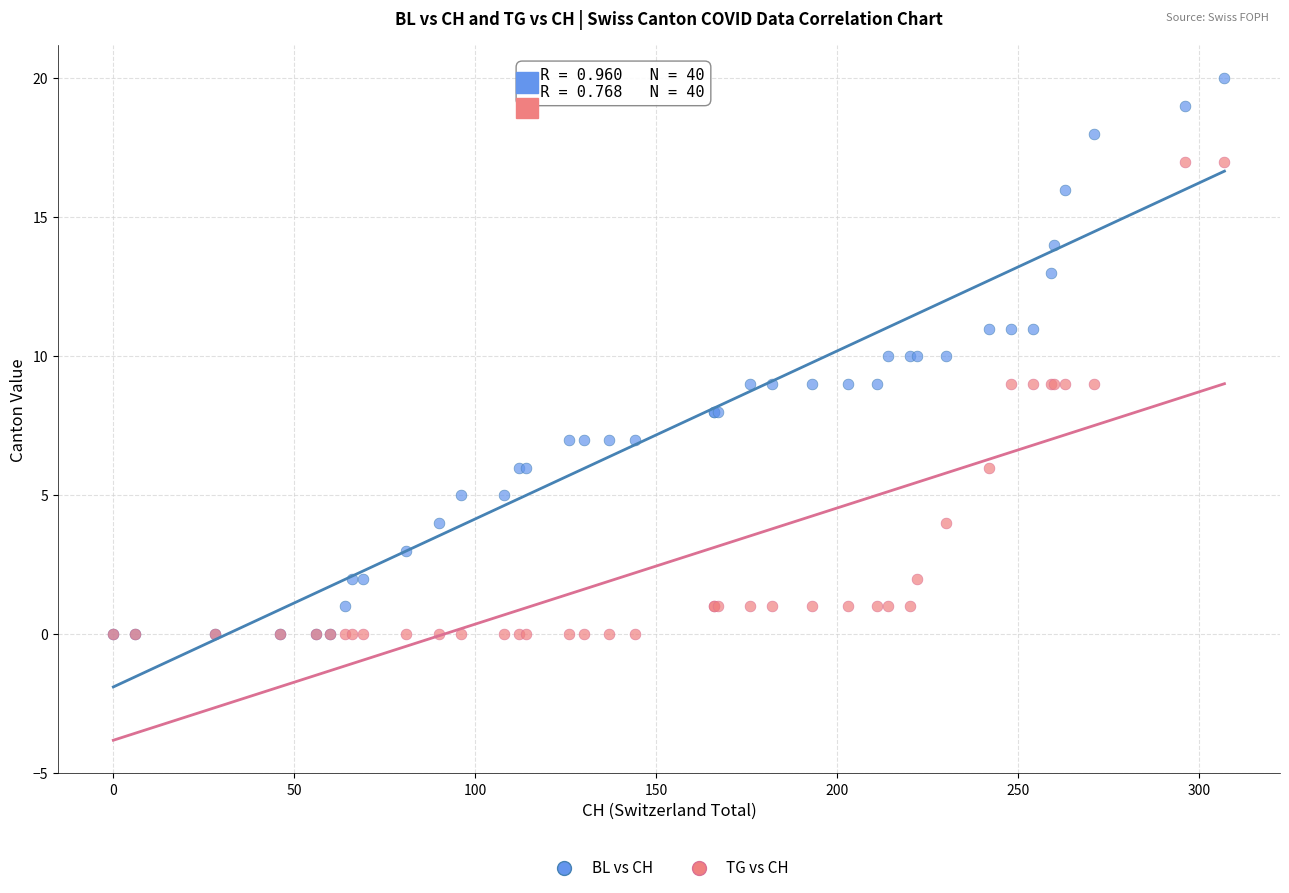

What are all the series names shown in the legend?

BL vs CH, TG vs CH